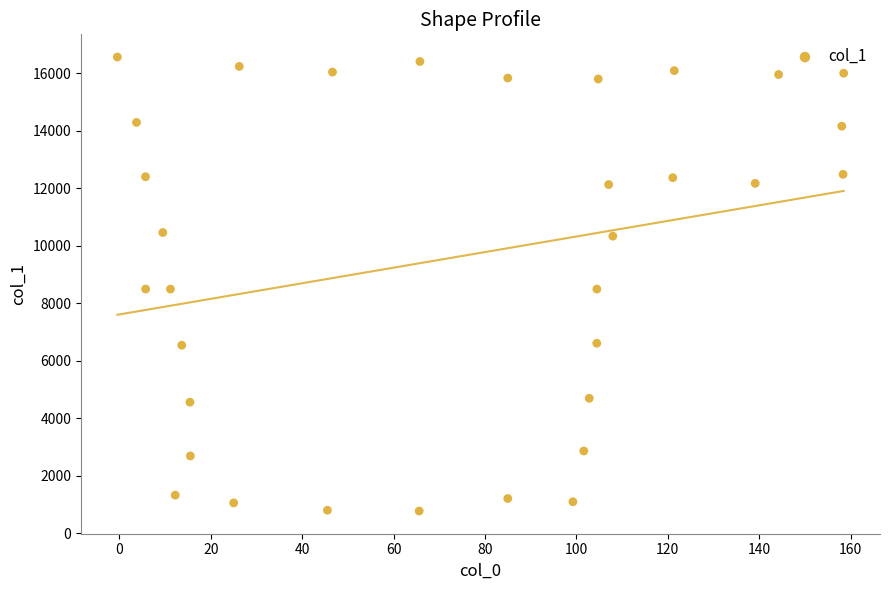

What is the range of Y values (max minus min)?

15788.4